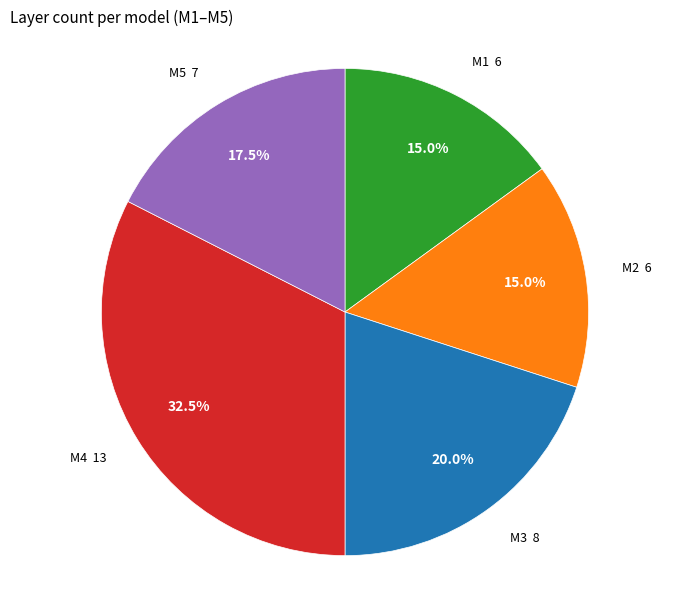

Which has a higher value, M2 6 or M5 7?

M5 7